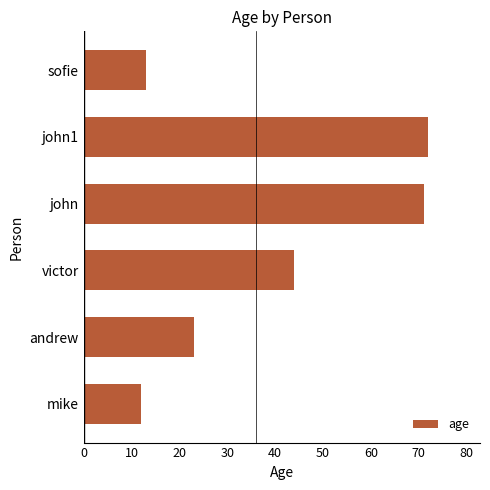

True or false: the data shows 61 at victor.

False